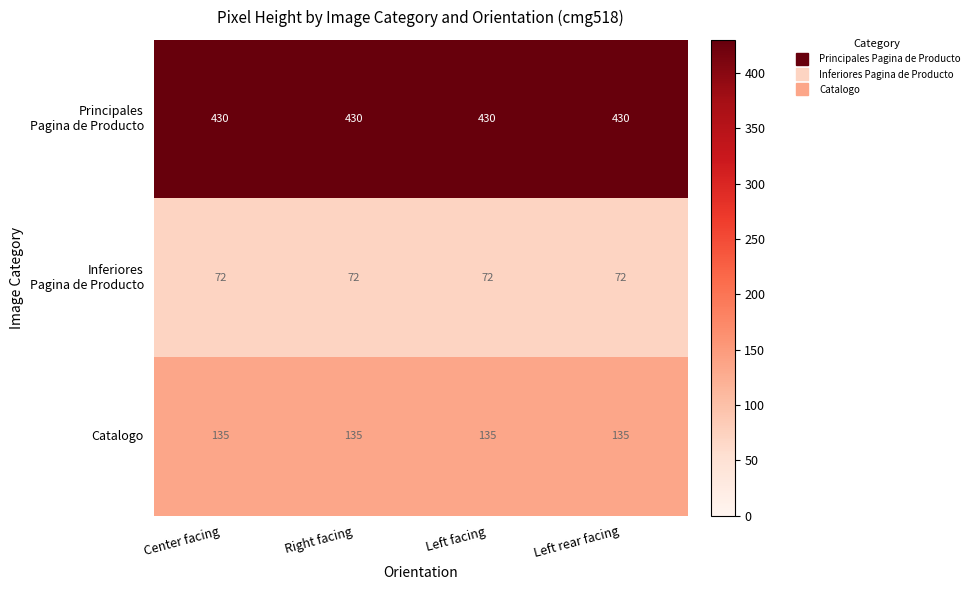

What is the total value across all series at Left facing?

637